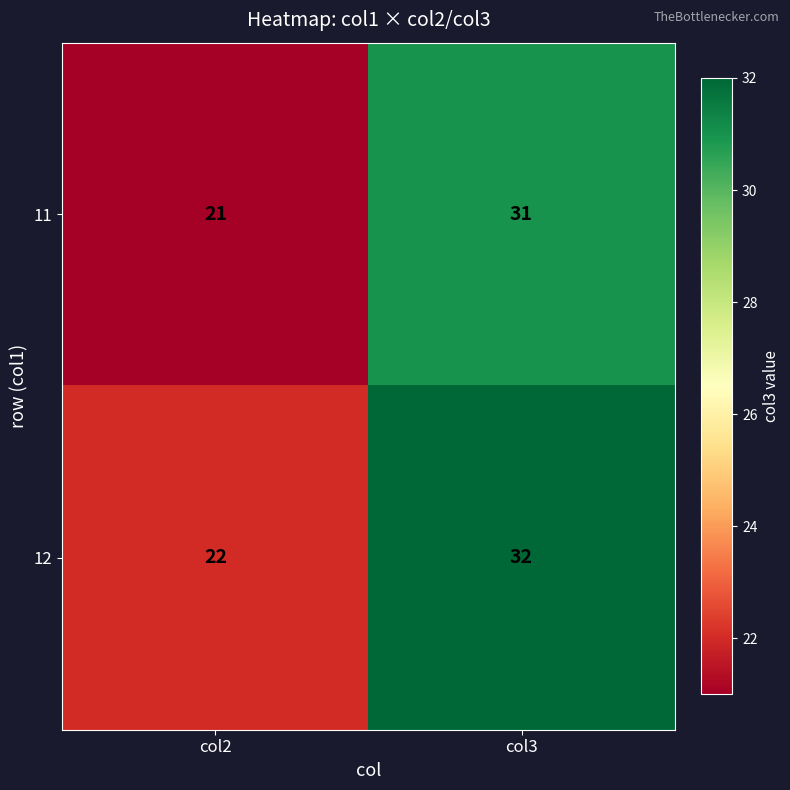

True or false: 11 has a value of 31 at col3.

True